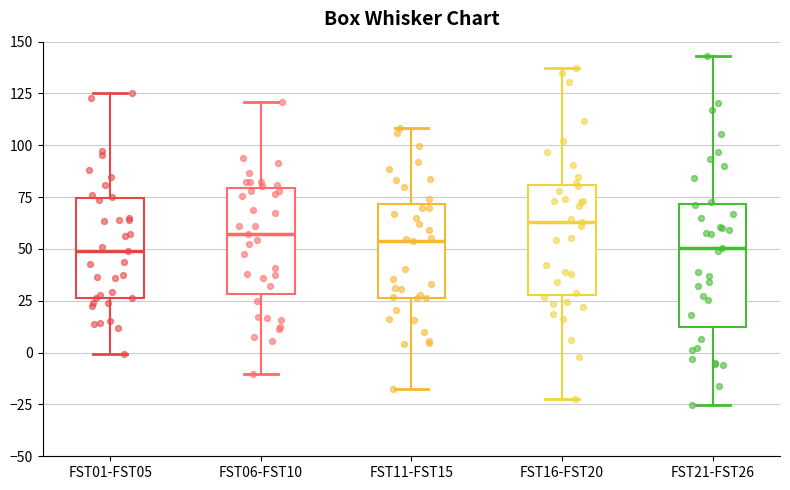

Which box's median line is the highest?

FST16-FST20